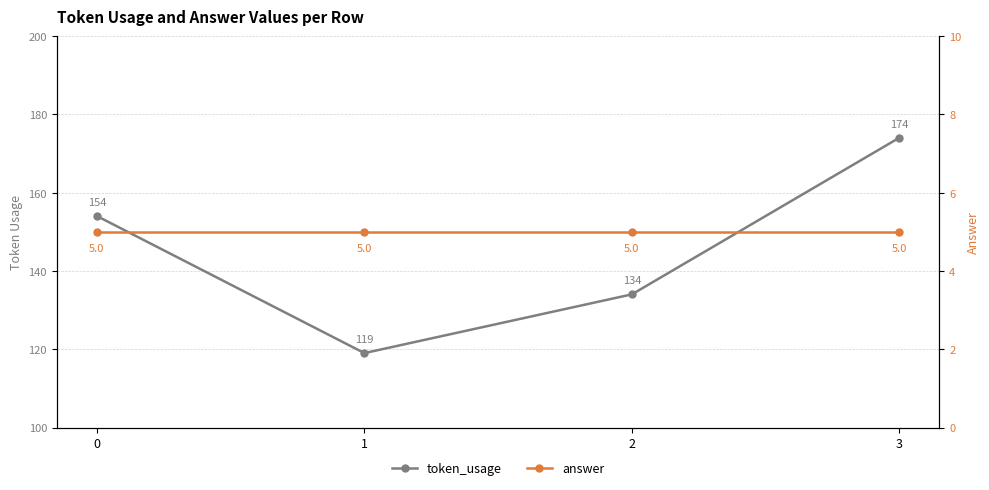

Count the number of categories in the chart.

4